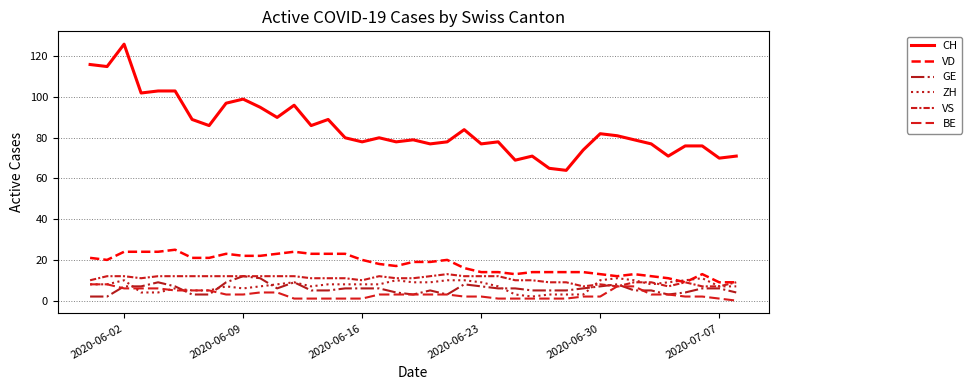

What is the difference between the maximum and minimum values in the BE series?

8